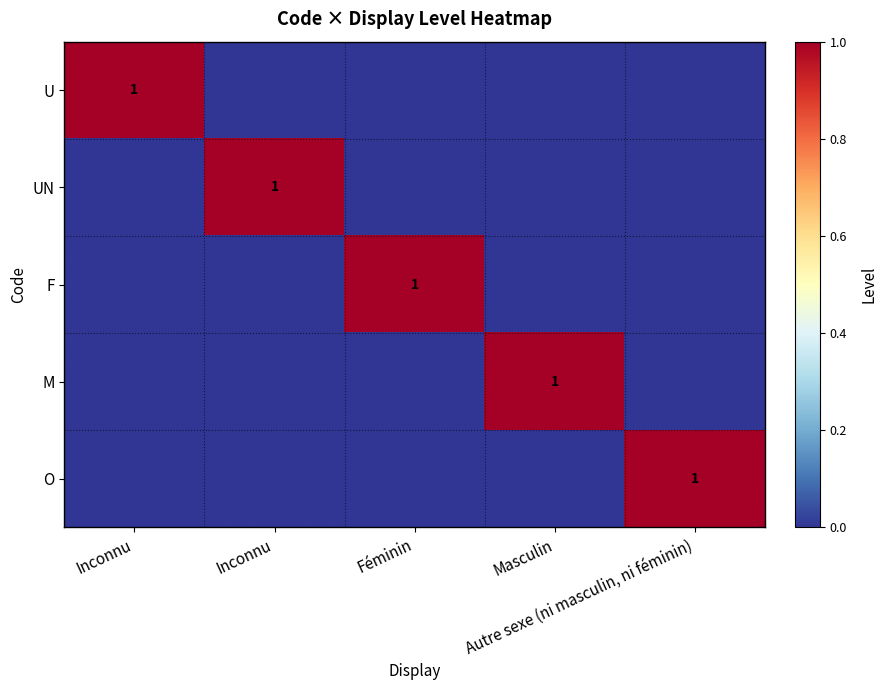

Where is M nearest to the value 0?

Inconnu